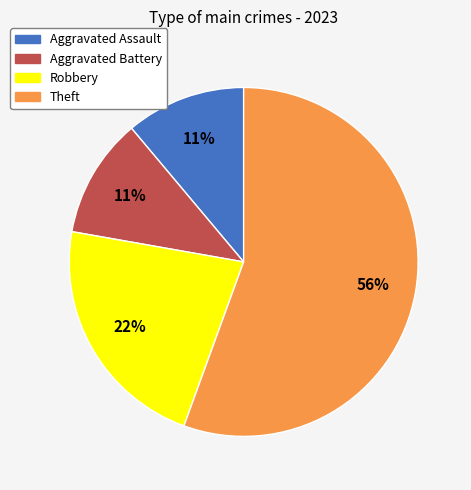

Which category has the biggest portion of the pie?

Theft